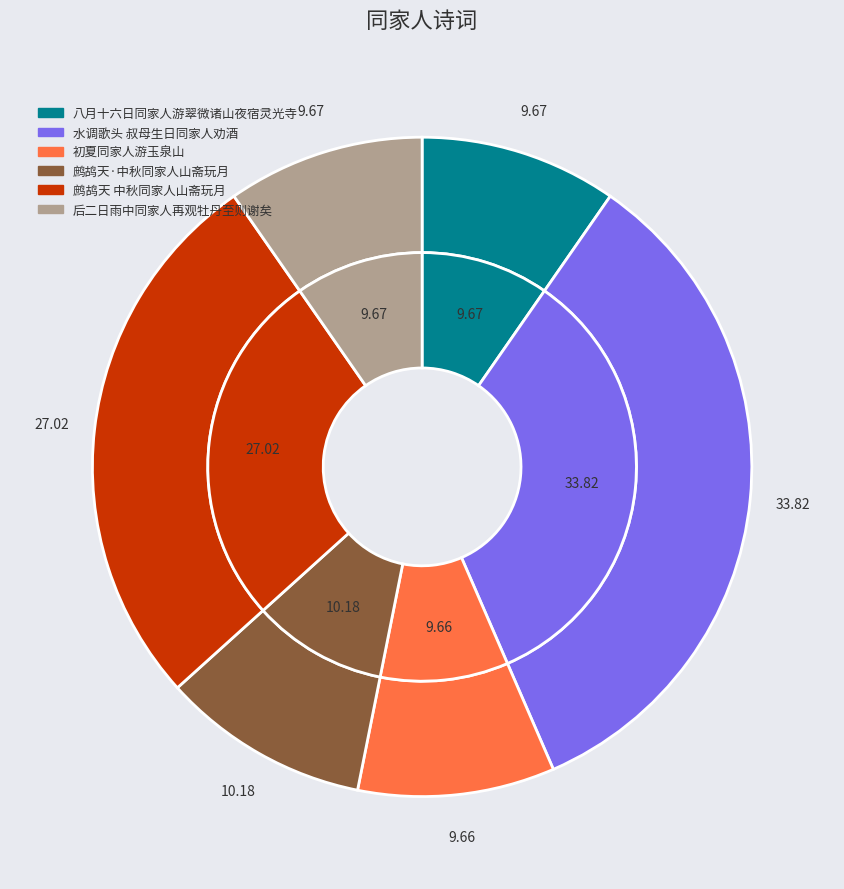

How many segments does this pie chart have?

6